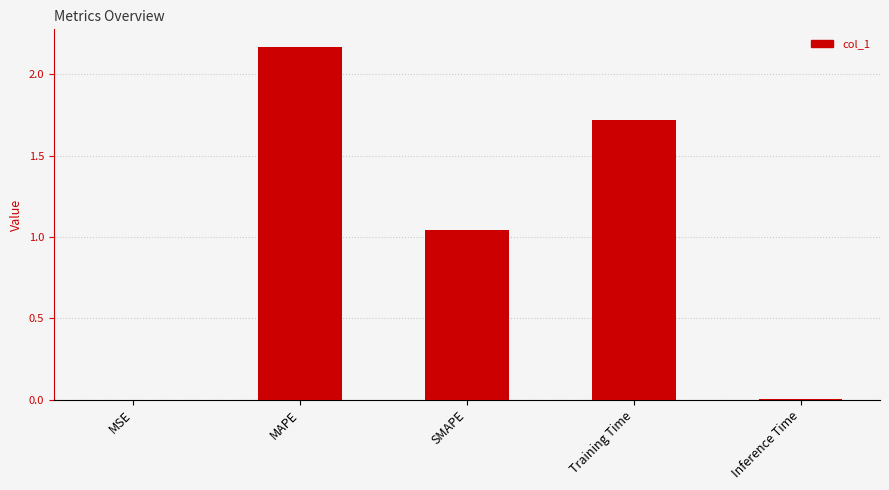

Is it true that the value at Inference Time is 0.0?

True